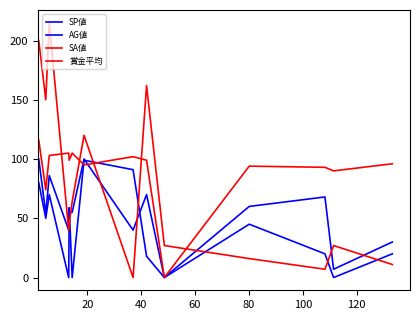

How many lines are shown in the chart?

4